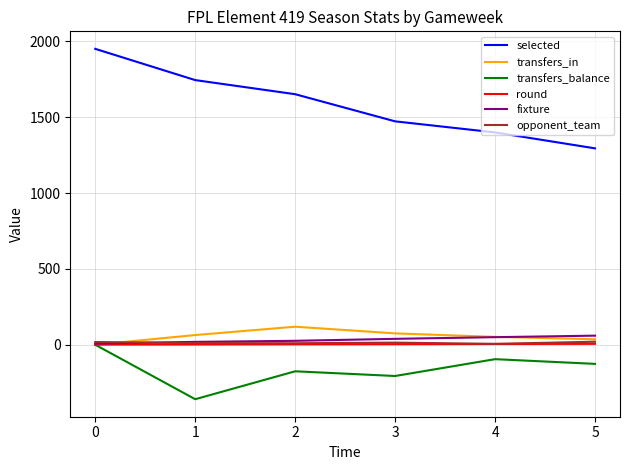

List the labels in order of selected value, smallest first.

5, 4, 3, 2, 1, 0